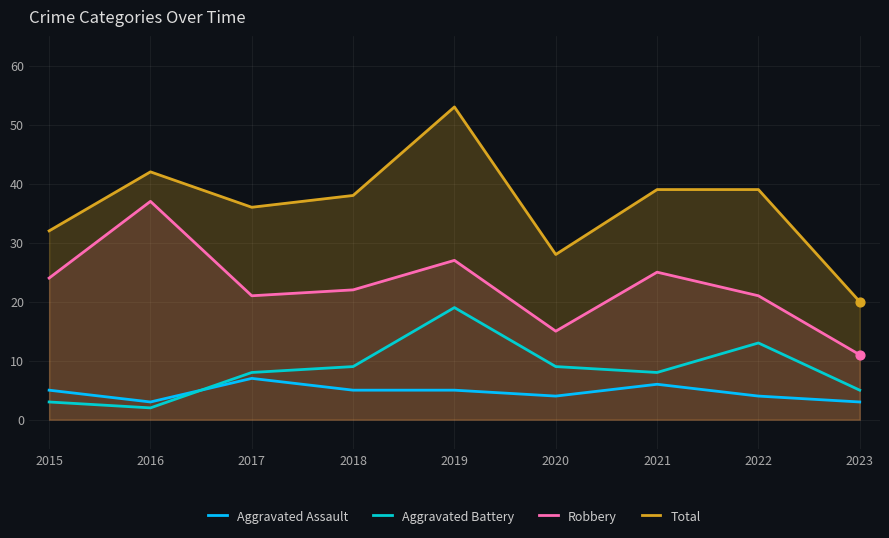

Is the value of Robbery at 2016 greater than the value of Total at 2022?

No